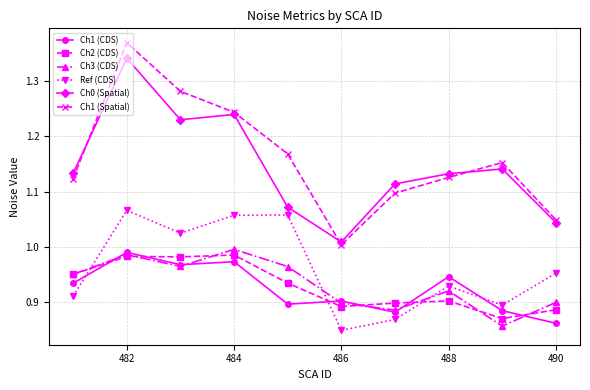

True or false: Ch2 (CDS) and Ch1 (Spatial) cross at least once.

False